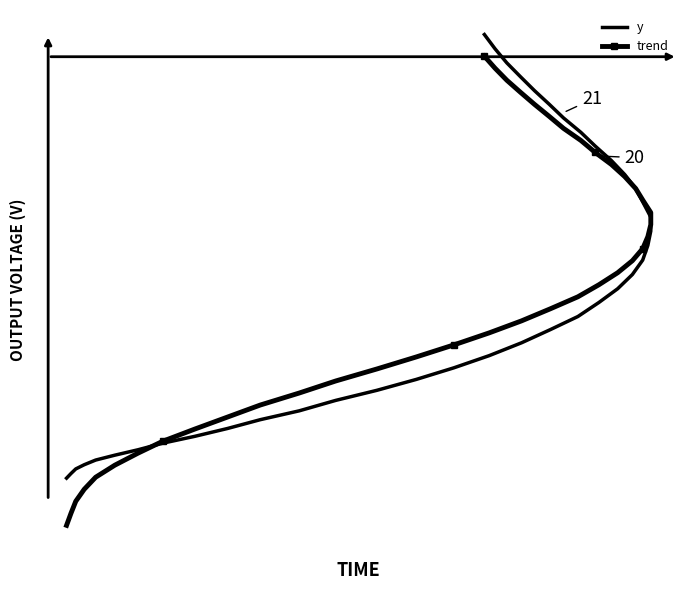

How many data points in trend are less than -369?

21